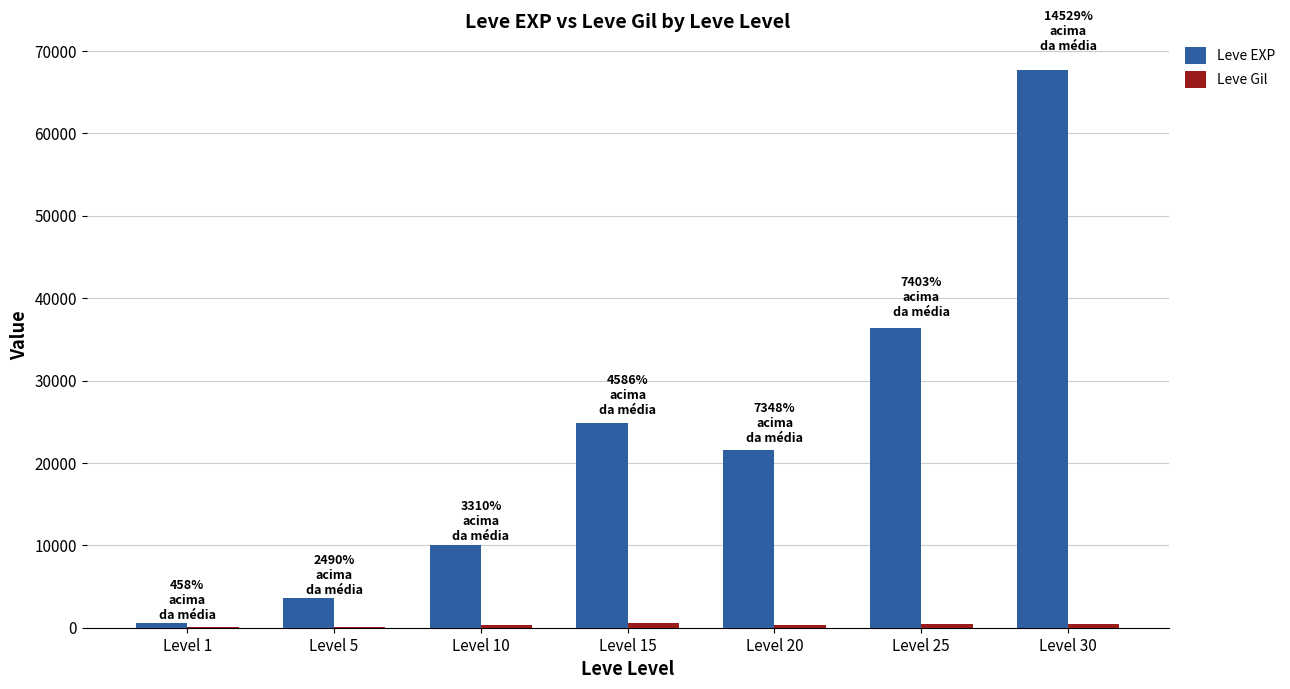

Which series has the largest total across all categories?

Leve EXP